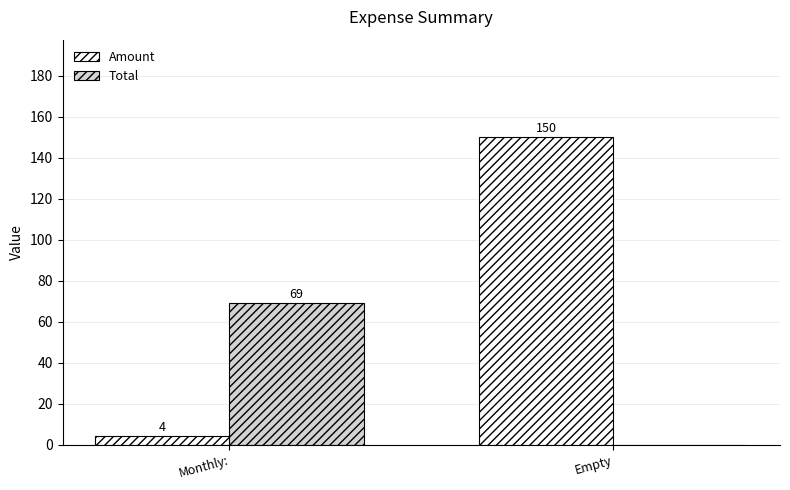

True or false: Amount has a value of 150 at Empty.

True